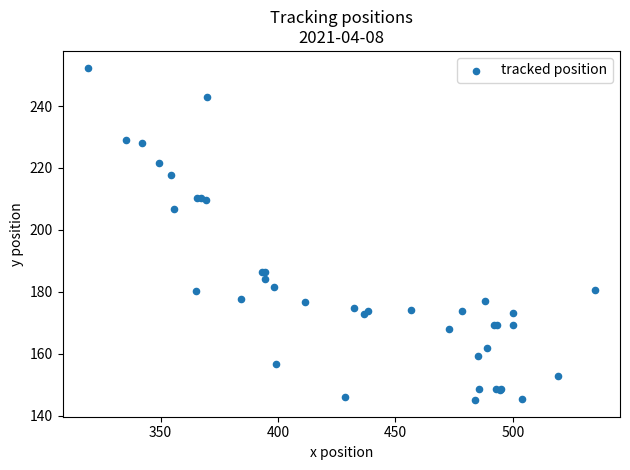

What Y value in the scatter plot is closest to 198?

206.8